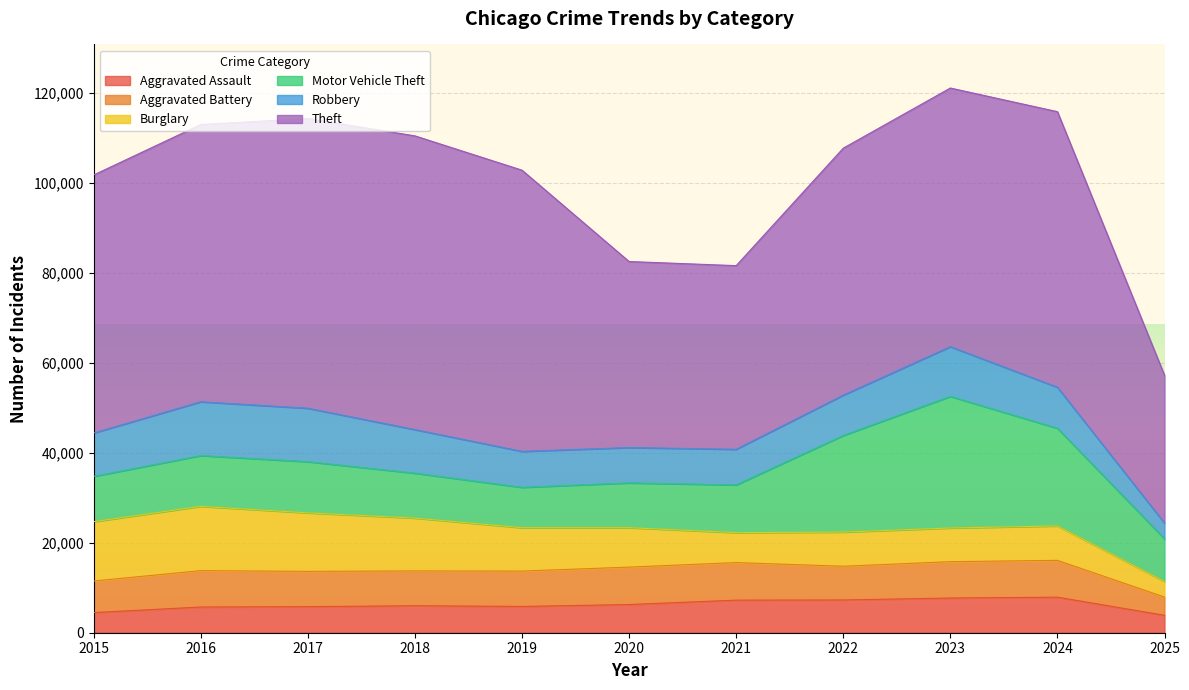

Reading left to right, what are all the values shown in this chart?

Aggravated Assault: 2015=4480	2016=5713	2017=5793	2018=6002	2019=5842	2020=6265	2021=7242	2022=7281	2023=7712	2024=7903	2025=3870
Aggravated Battery: 2015=7018	2016=8085	2017=7845	2018=7734	2019=7858	2020=8320	2021=8346	2022=7495	2023=8080	2024=8184	2025=4054
Burglary: 2015=13184	2016=14289	2017=13001	2018=11747	2019=9639	2020=8758	2021=6661	2022=7594	2023=7485	2024=7651	2025=3469
Motor Vehicle Theft: 2015=10068	2016=11285	2017=11380	2018=9985	2019=8978	2020=9961	2021=10605	2022=21472	2023=29255	2024=21703	2025=9469
Robbery: 2015=9638	2016=11960	2017=11881	2018=9681	2019=7995	2020=7855	2021=7920	2022=8964	2023=11052	2024=9119	2025=3503
Theft: 2015=57353	2016=61624	2017=64386	2018=65290	2019=62499	2020=41350	2021=40820	2022=54899	2023=57489	2024=61257	2025=32855